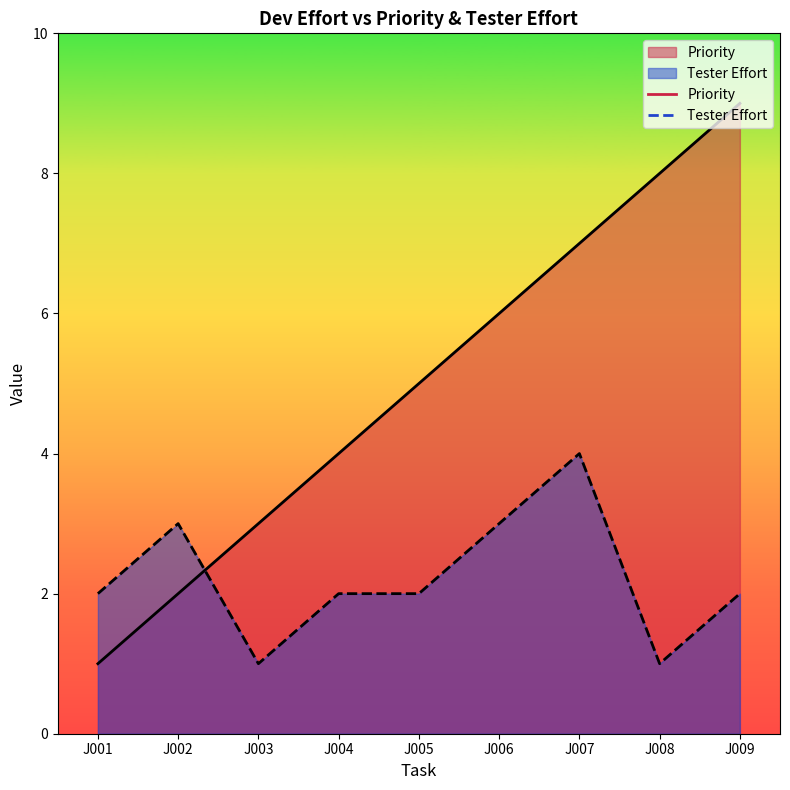

What are all the series names shown in the legend?

Priority, Tester Effort